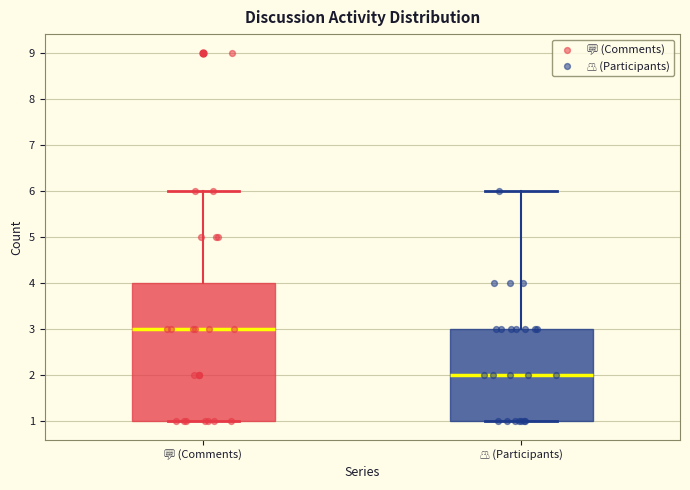

Reading left to right, read every box against the y-axis: the position of its median line, the range the box covers, and the ends of its whiskers. The values are not printed on the chart, so give them approximately, as read against the axis.

💬 (Comments): median 3, box 1 to 4, whiskers 1 to 6
👥 (Participants): median 2, box 1 to 3, whiskers 1 to 6